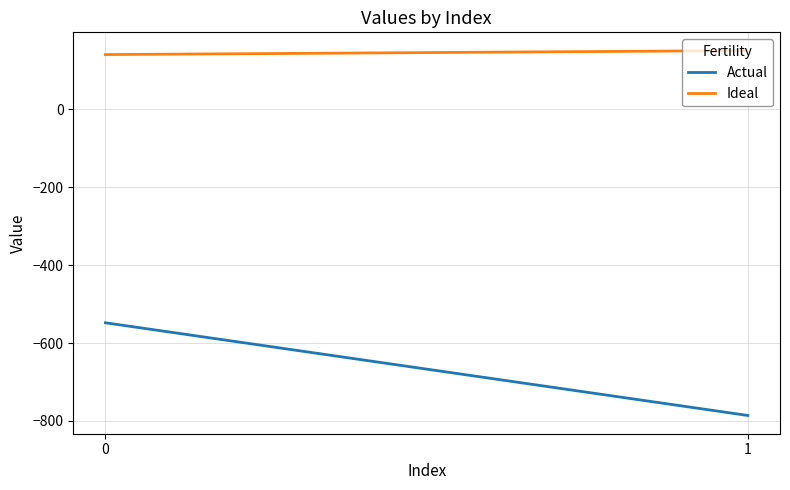

Which series has the largest range (max minus min)?

Actual